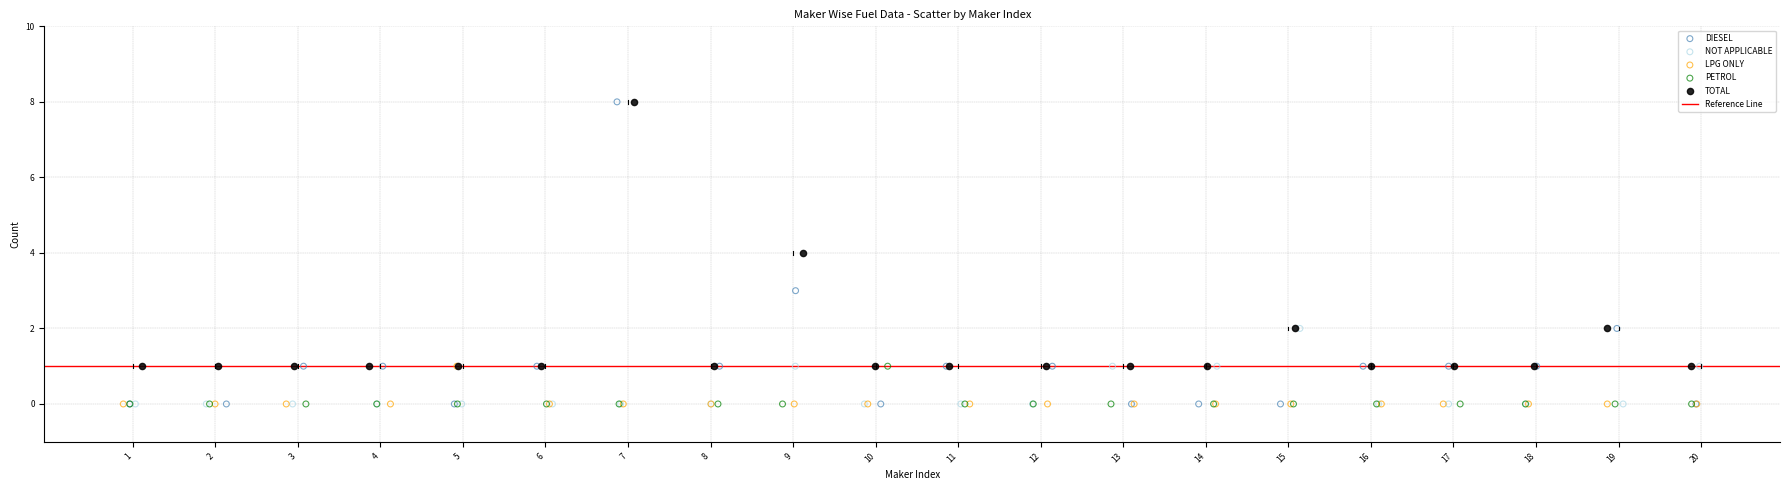

Which series has the largest Y range (max minus min)?

DIESEL